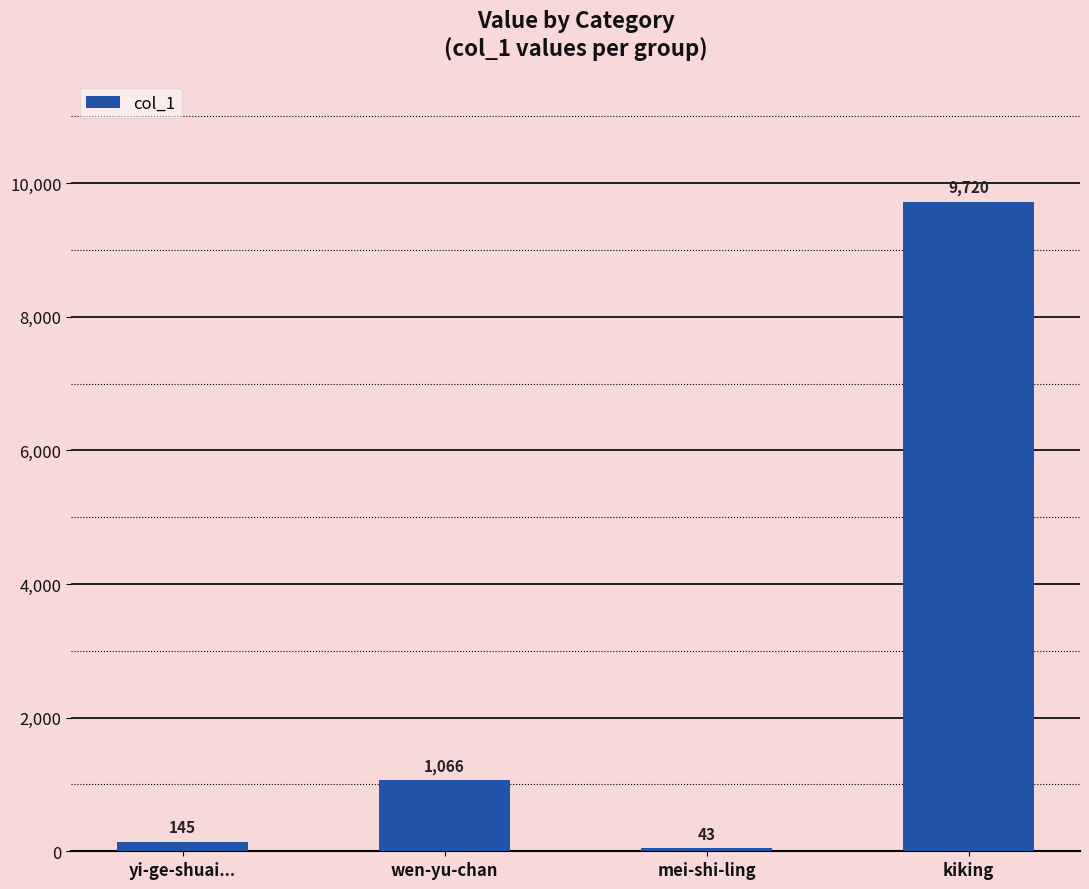

The chart shows a value of 15797 at kiking. True or false?

False